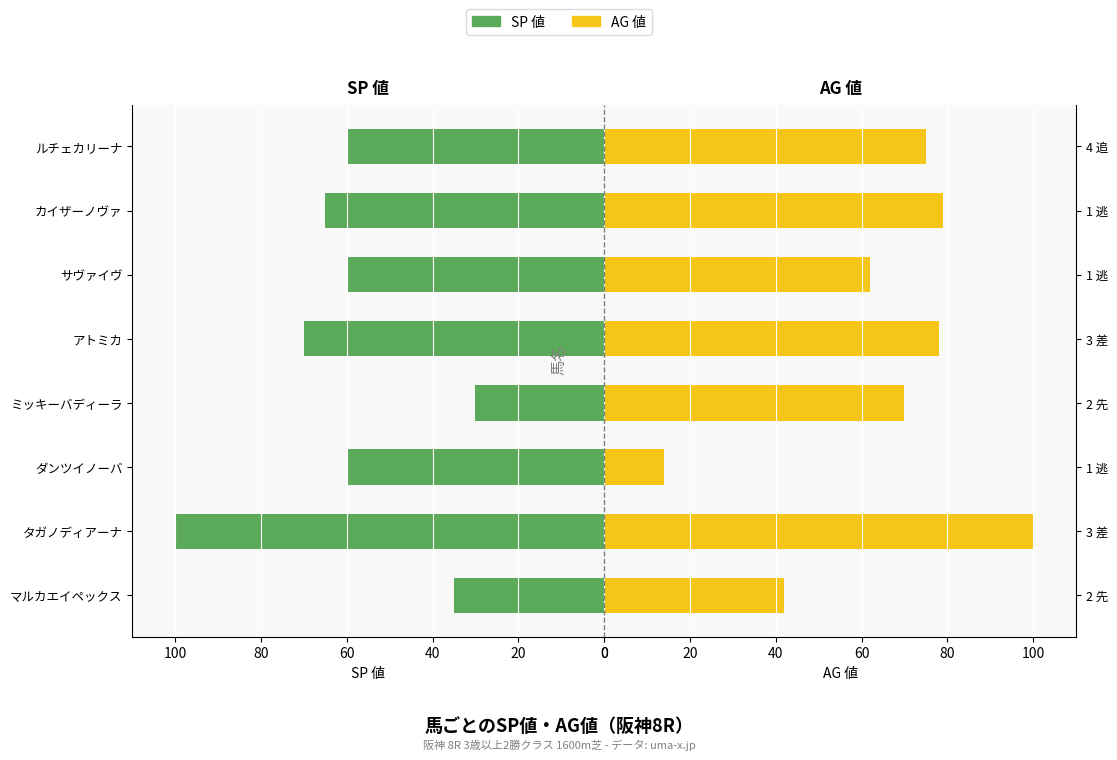

How many groups of bars are there?

8